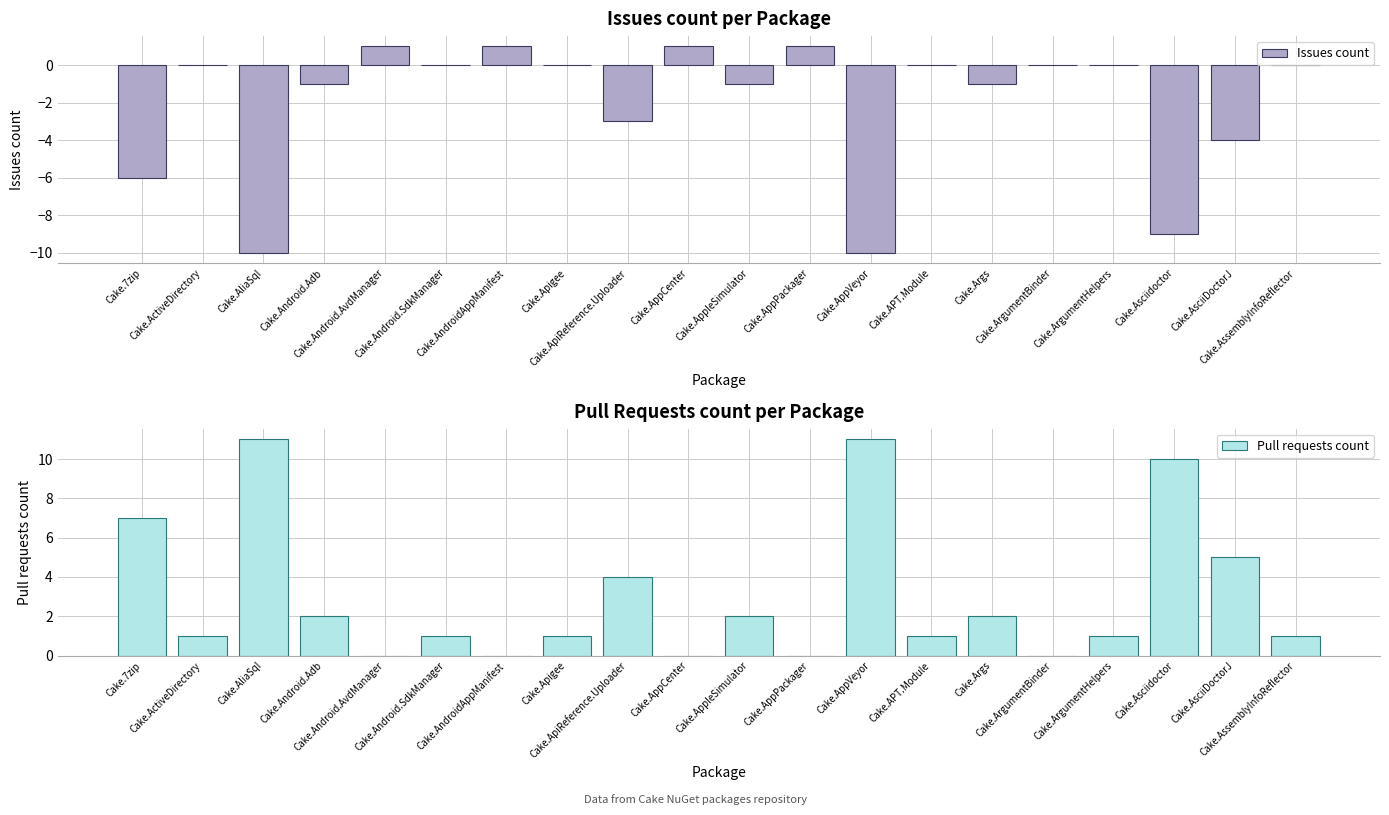

Which series has the largest range (max minus min)?

Issues count